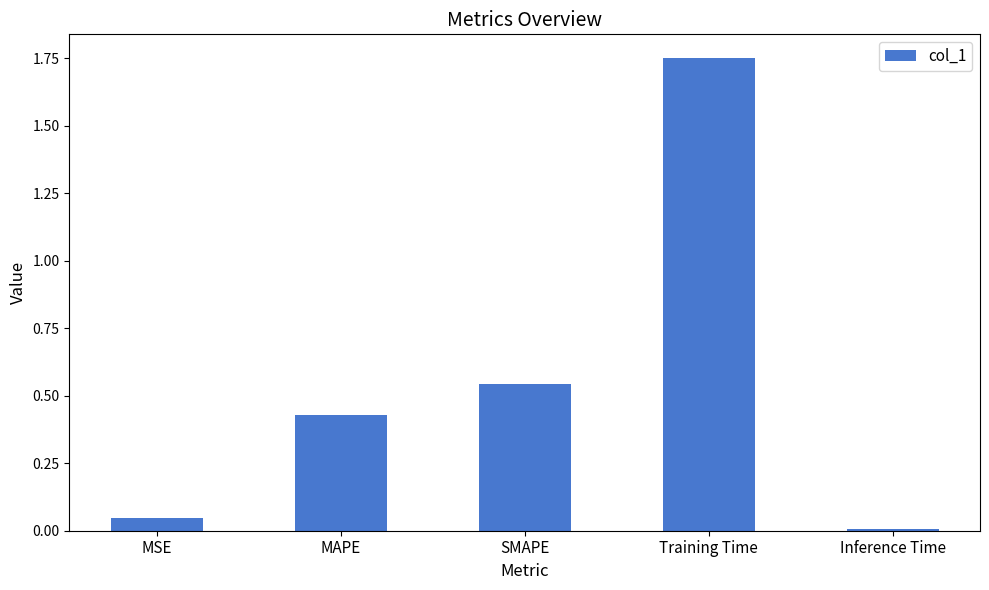

Between Inference Time and MSE, which is larger?

MSE